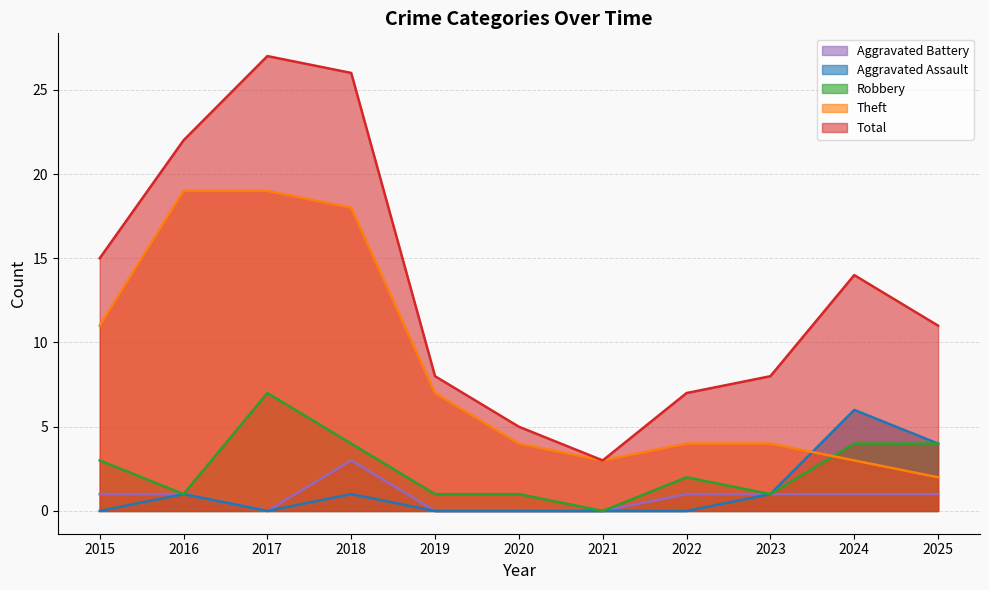

The Total series shows 14 at 2024. True or false?

True